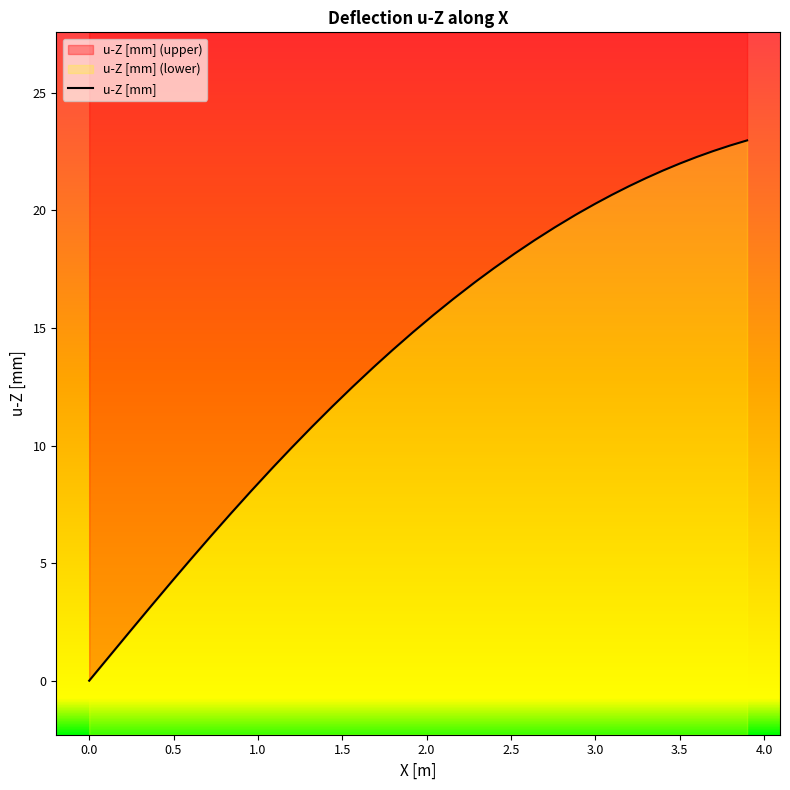

What is the greatest value displayed?

23.0